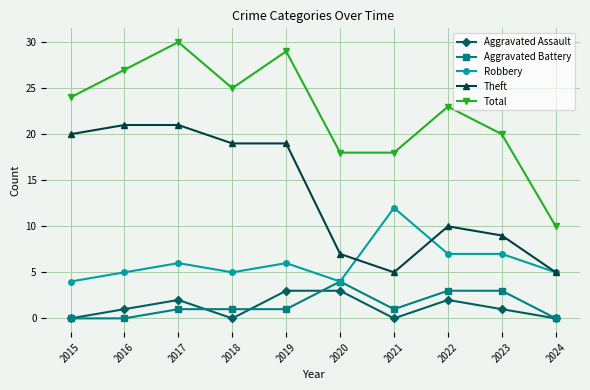

What is the lowest value of the Total series?

10